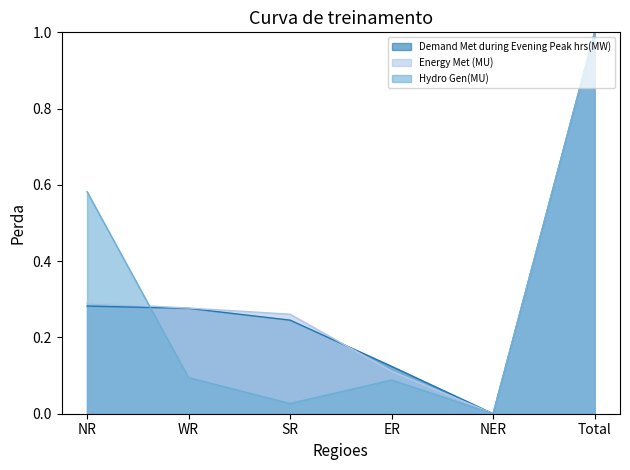

Reading right to left, transcribe all the data shown in this chart.

Demand Met during Evening Peak hrs(MW): 1.0	0.0	0.1	0.2	0.3	0.3
Energy Met (MU): 1.0	0.0	0.1	0.3	0.3	0.3
Hydro Gen(MU): 1.0	0.0	0.1	0.0	0.1	0.6